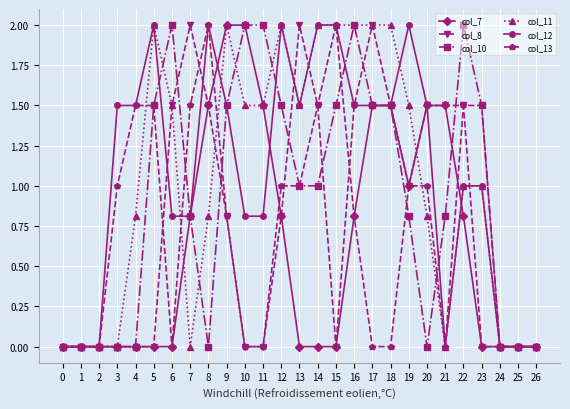

What is the spread (max minus min) of values at 12?

1.2